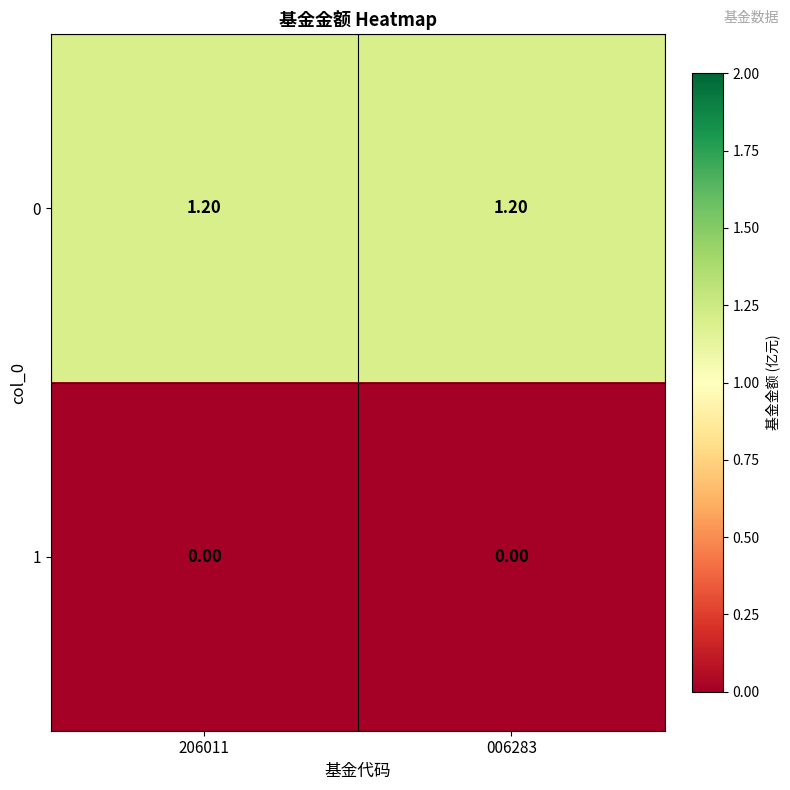

List the series in order of their overall mean, lowest first.

1, 0